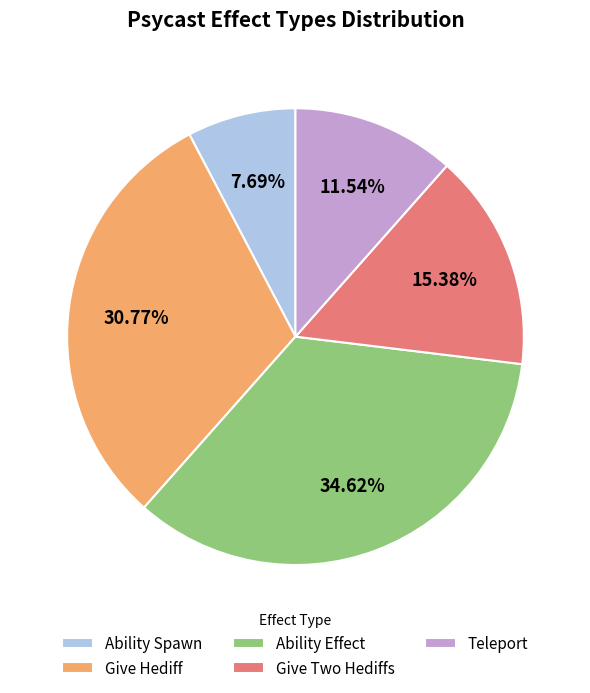

Between Give Two Hediffs and Give Hediff, which is larger?

Give Hediff